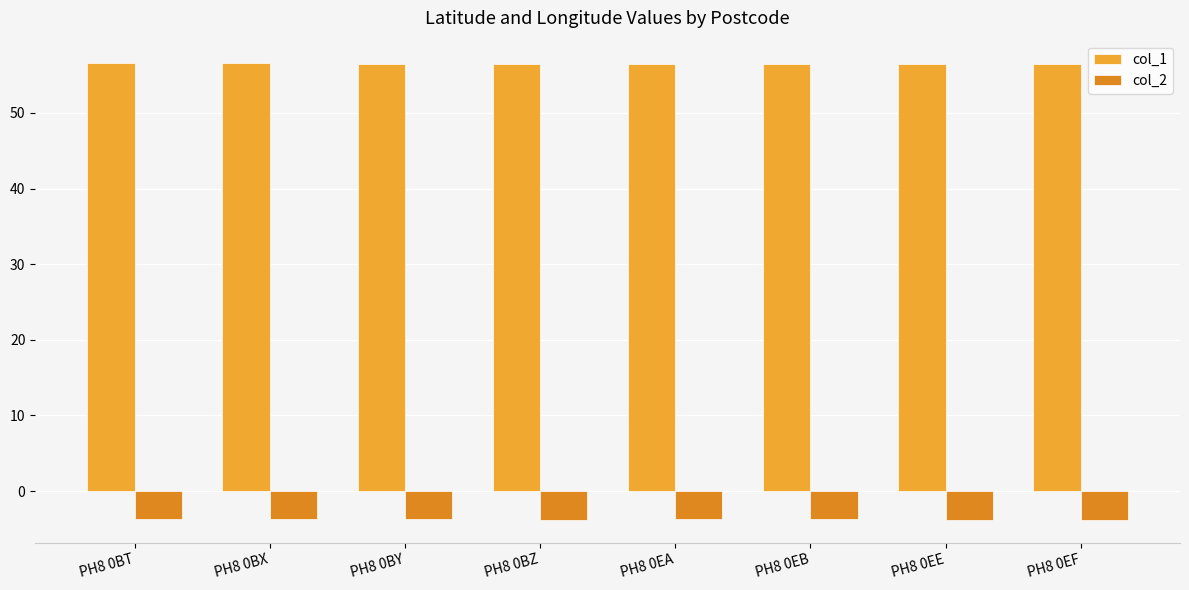

Is the value of col_1 at PH8 0EA greater than the value of col_2 at PH8 0BT?

Yes